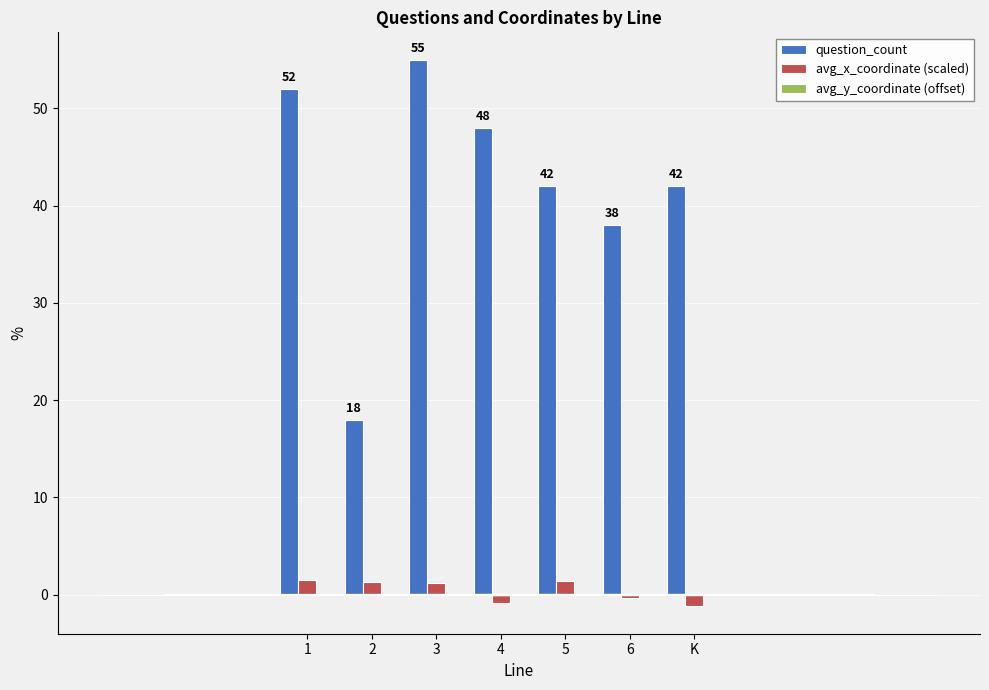

The value of question_count at 2 is 18.0. True or false?

True